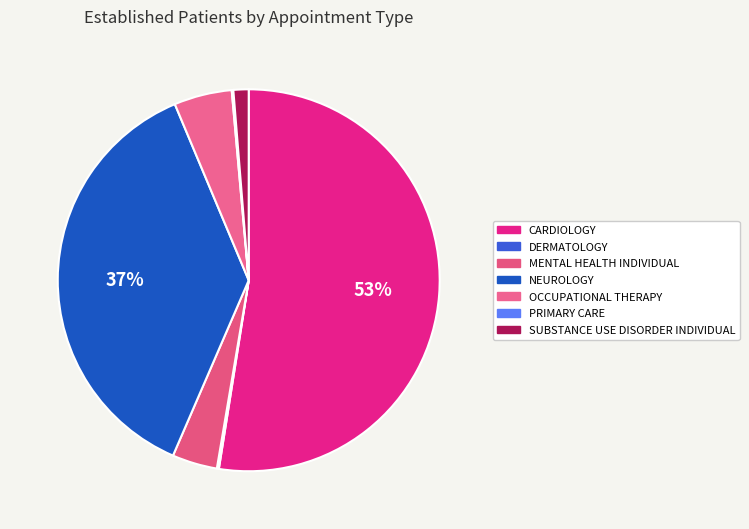

Rank the categories by value from highest to lowest.

CARDIOLOGY, NEUROLOGY, OCCUPATIONAL THERAPY, MENTAL HEALTH INDIVIDUAL, SUBSTANCE USE DISORDER INDIVIDUAL, DERMATOLOGY, PRIMARY CARE